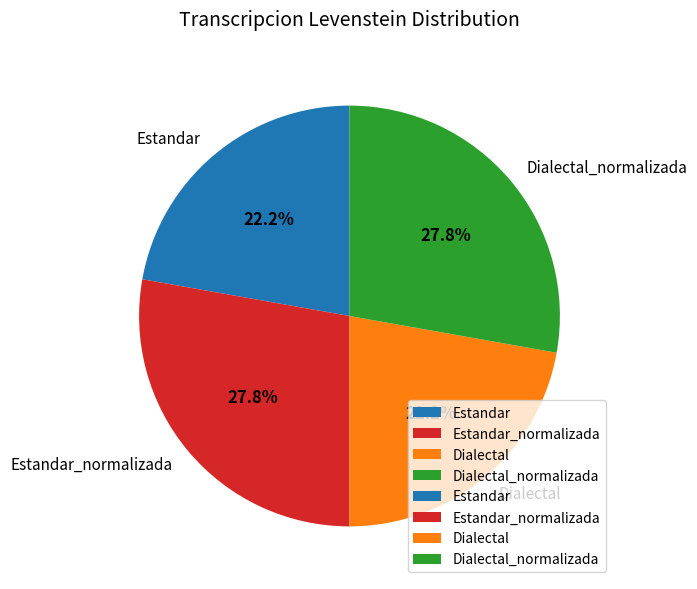

To the nearest percent, what percentage of the pie is Dialectal?

22%